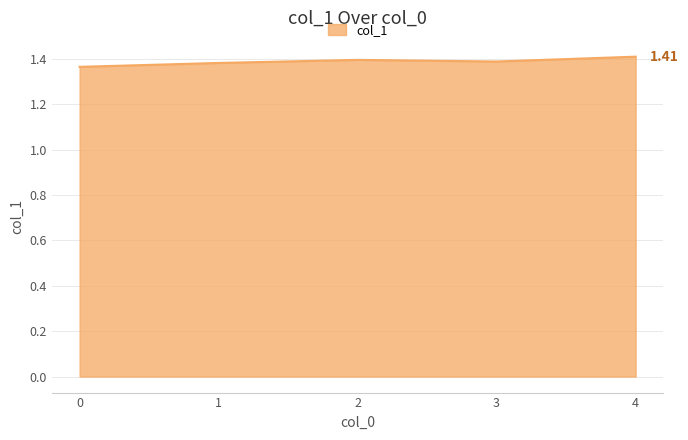

True or false: there are more than 2 points higher than both neighbors.

False